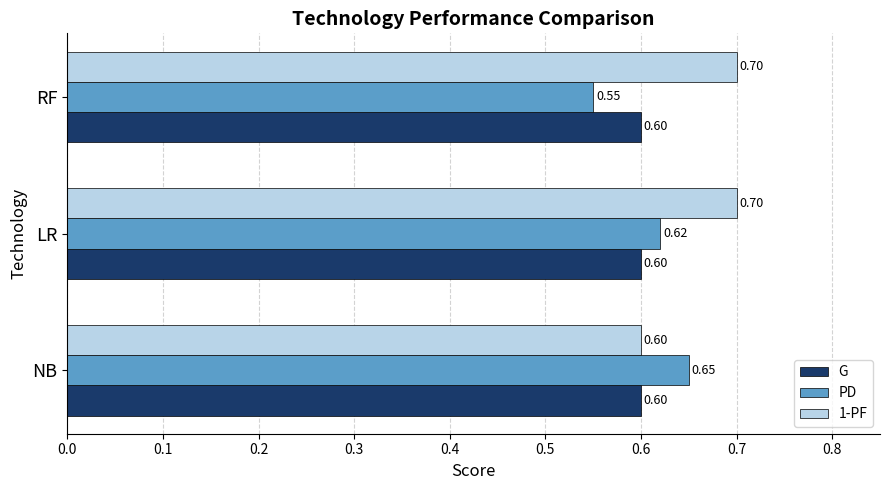

At how many categories does at least one series exceed 0?

3